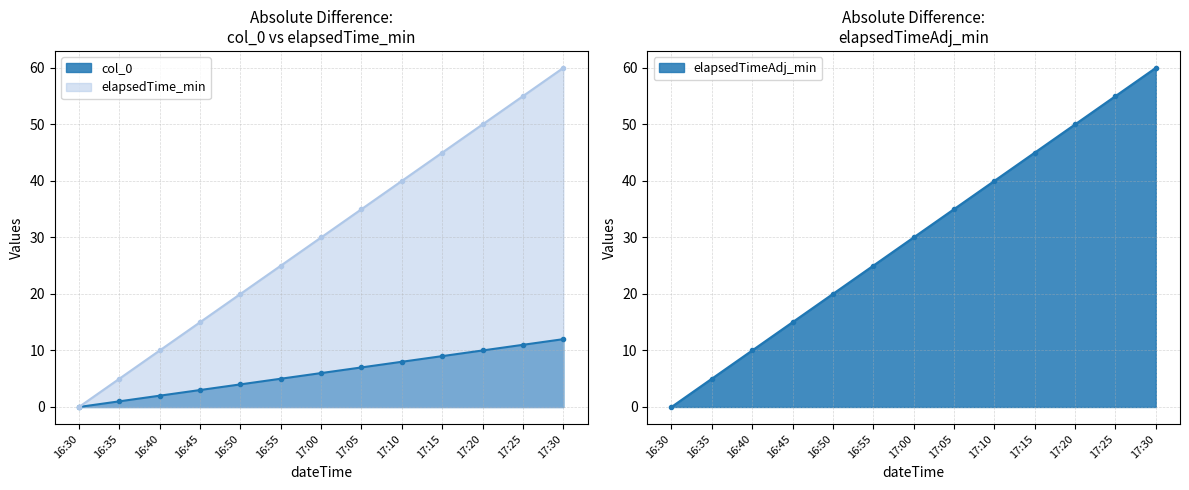

What position from the right is 17:10?

5